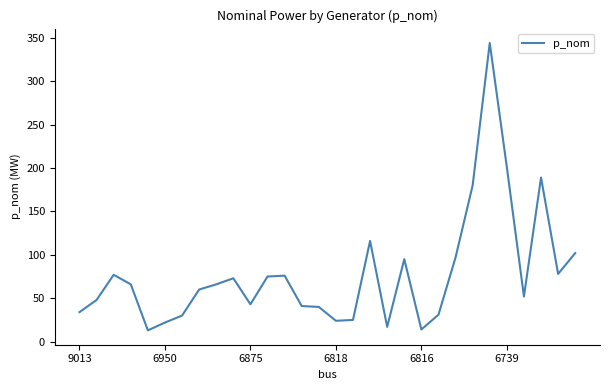

What is the smallest value displayed?

13